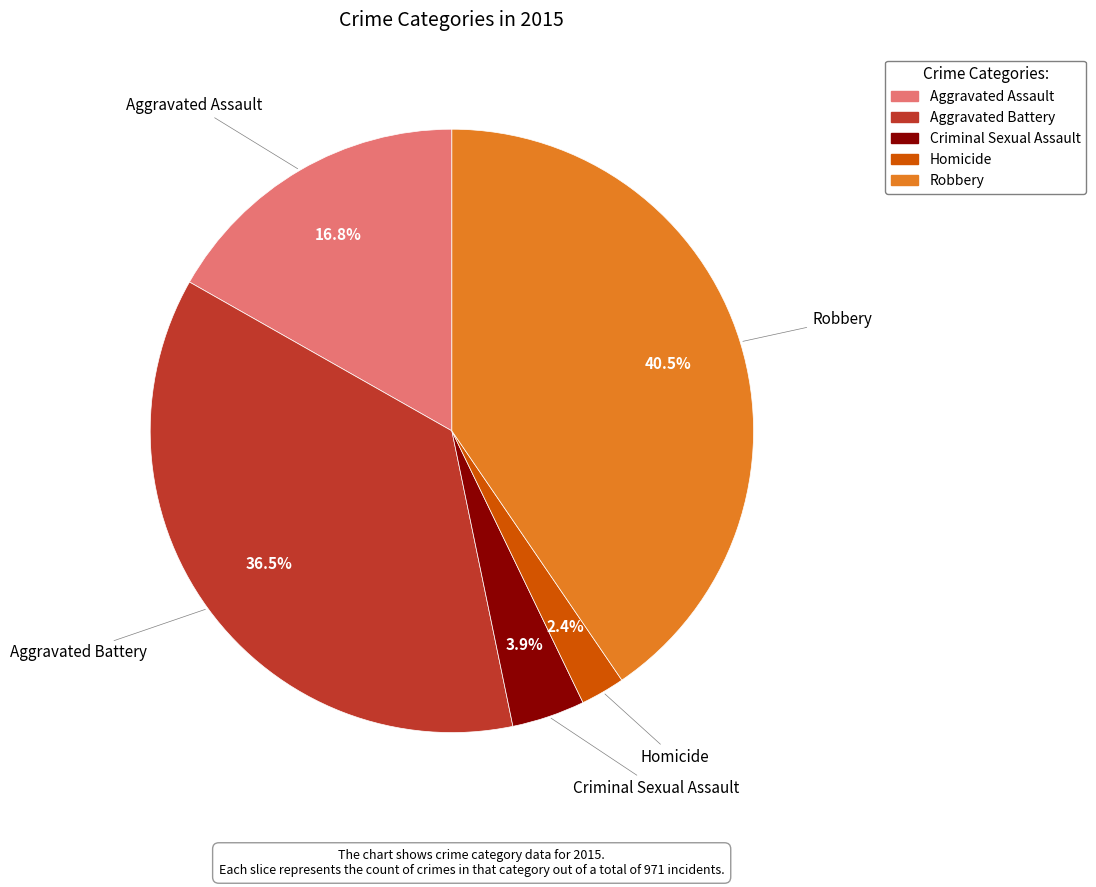

Which slice is the largest?

Robbery